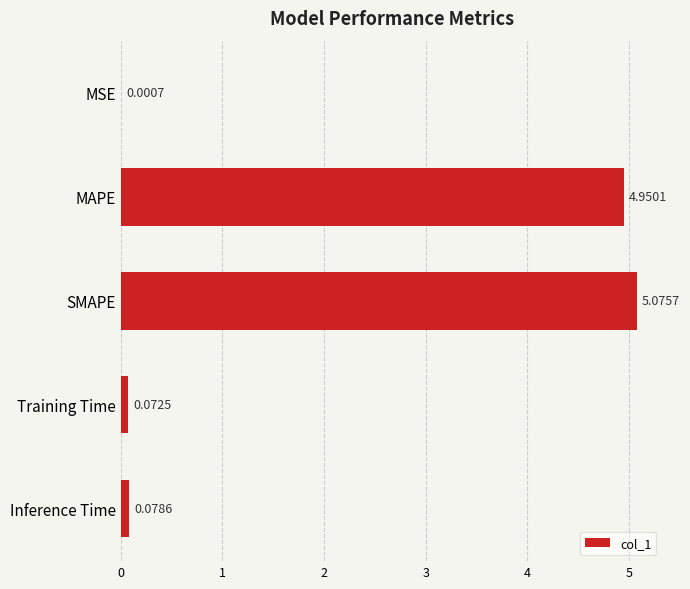

Which has a higher value, SMAPE or MSE?

SMAPE